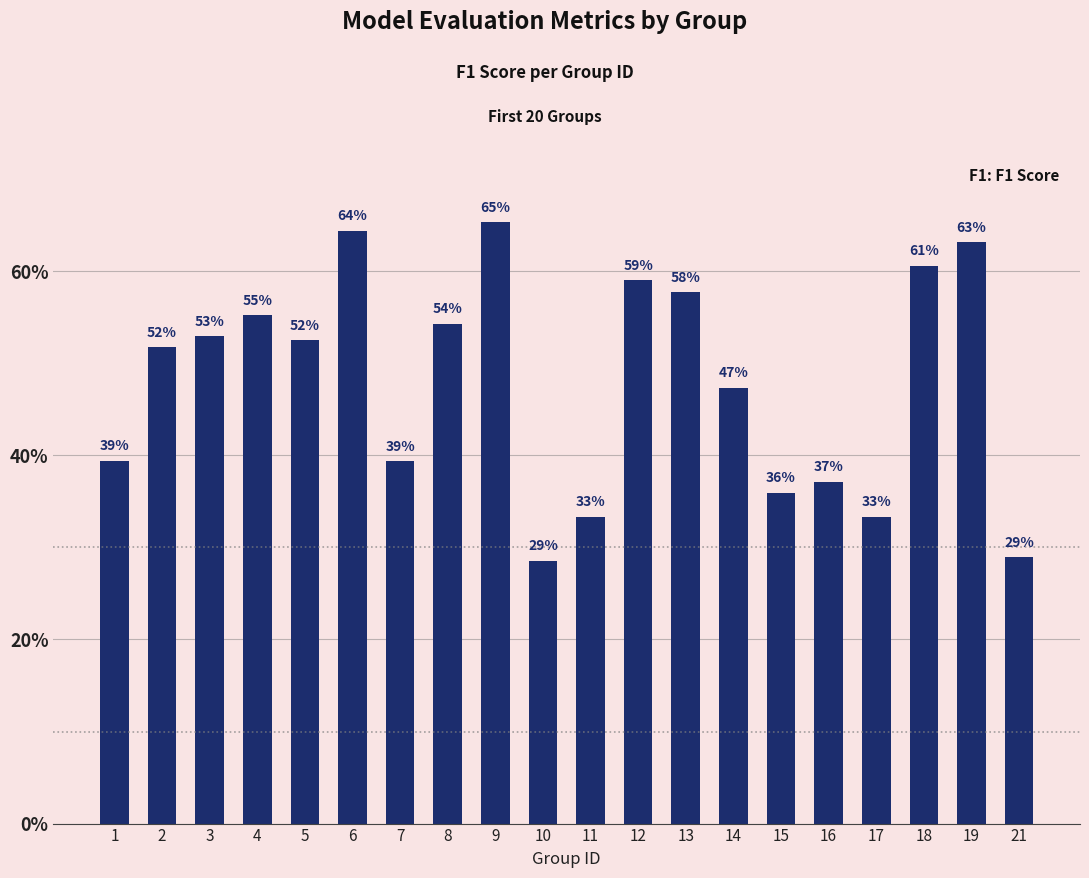

What is the average value?

0.5